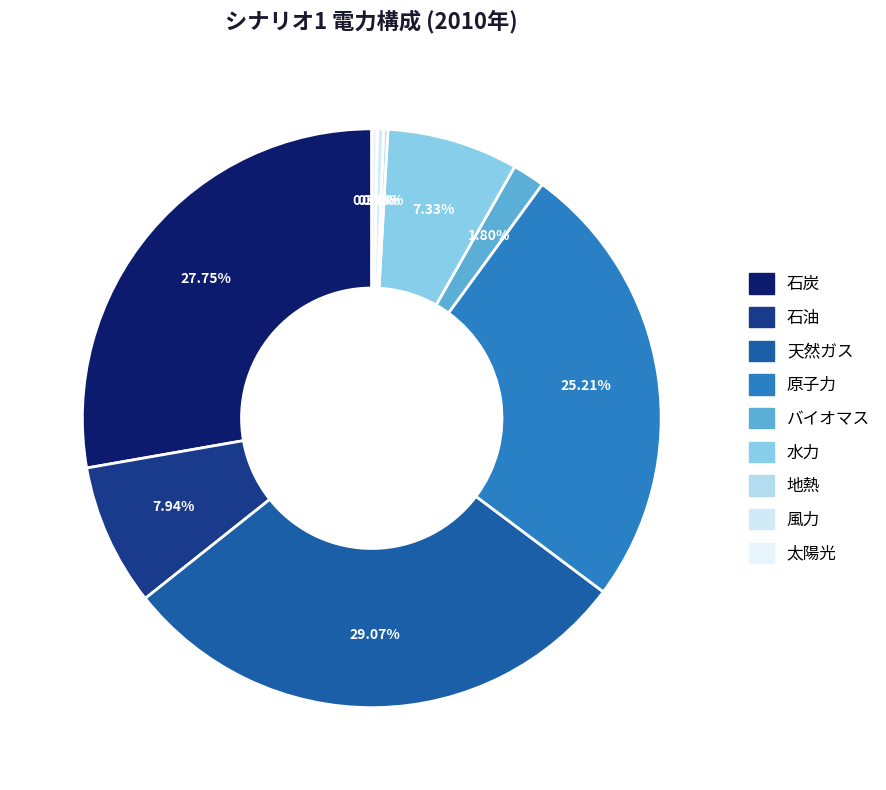

What percentage is NOT represented by 天然ガス?

70.9%